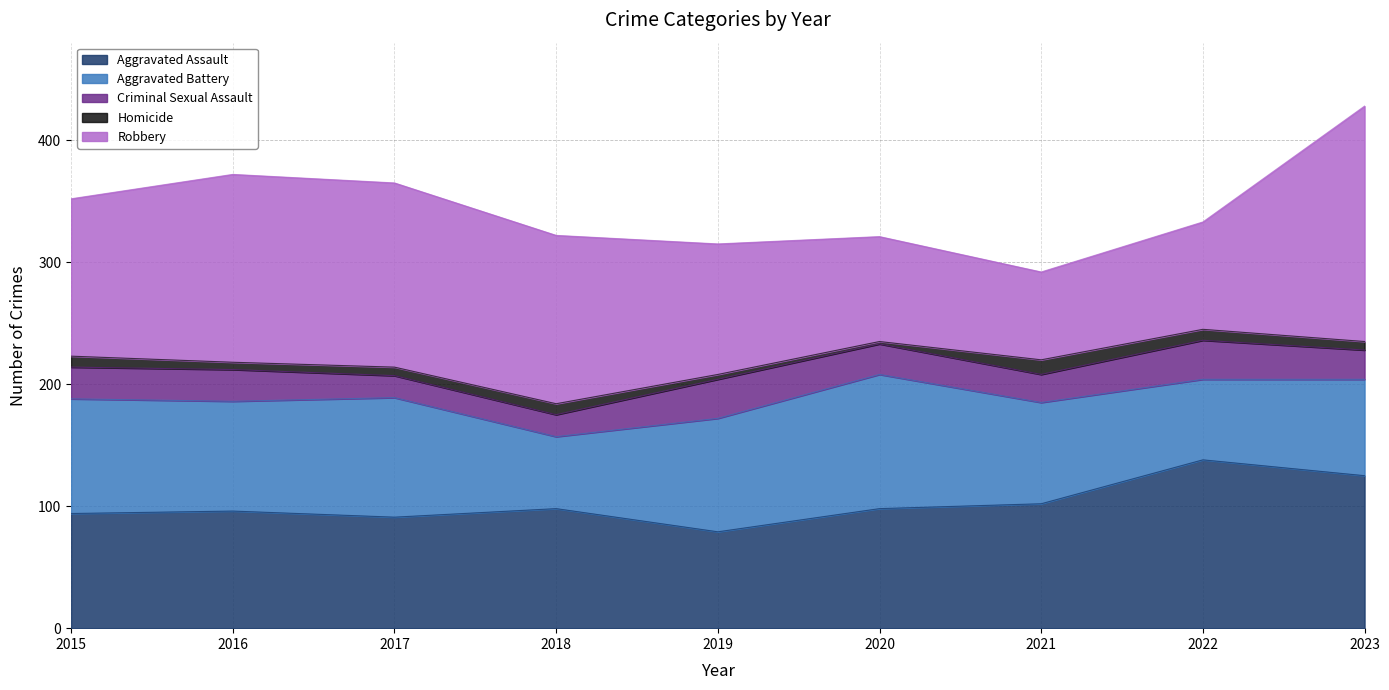

What is the sum of the Criminal Sexual Assault values at 2022 and 2017?

50